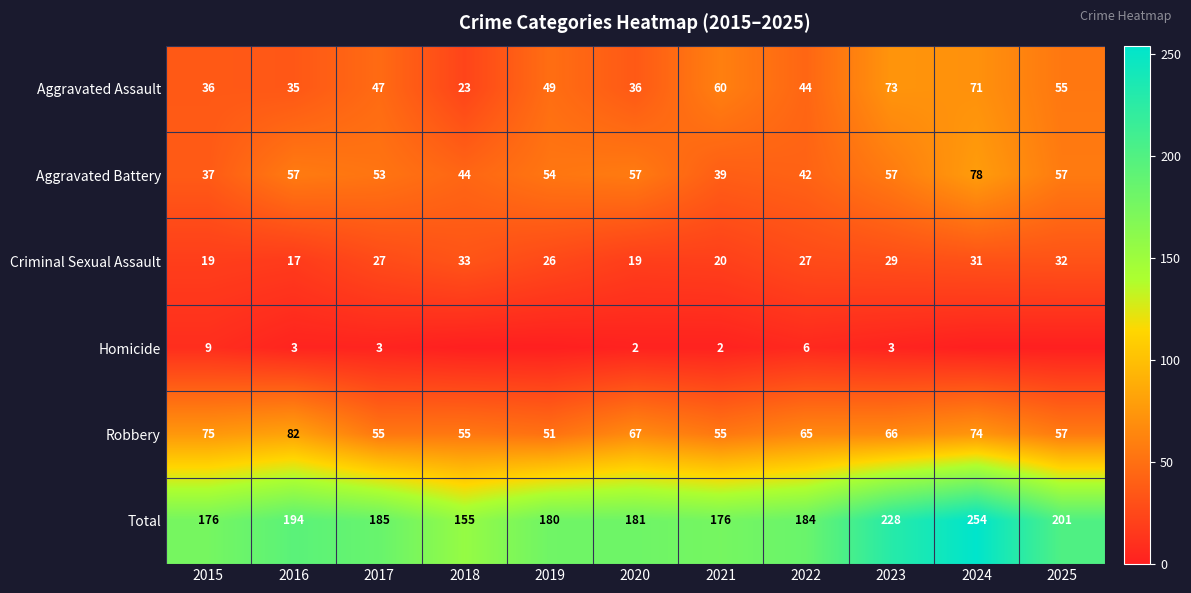

At how many categories does at least one series exceed 3?

11